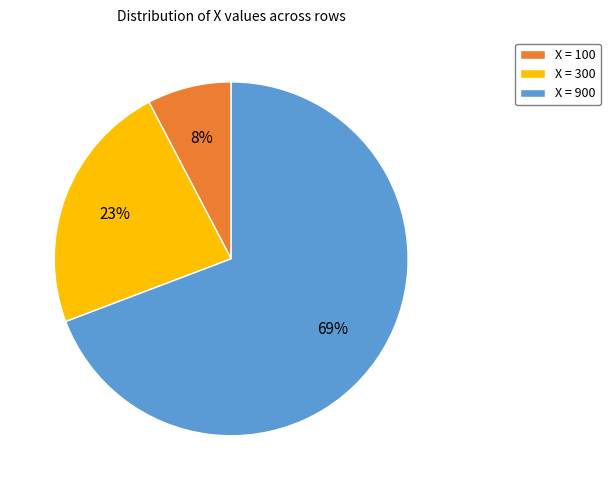

How many slices are in this pie chart?

3